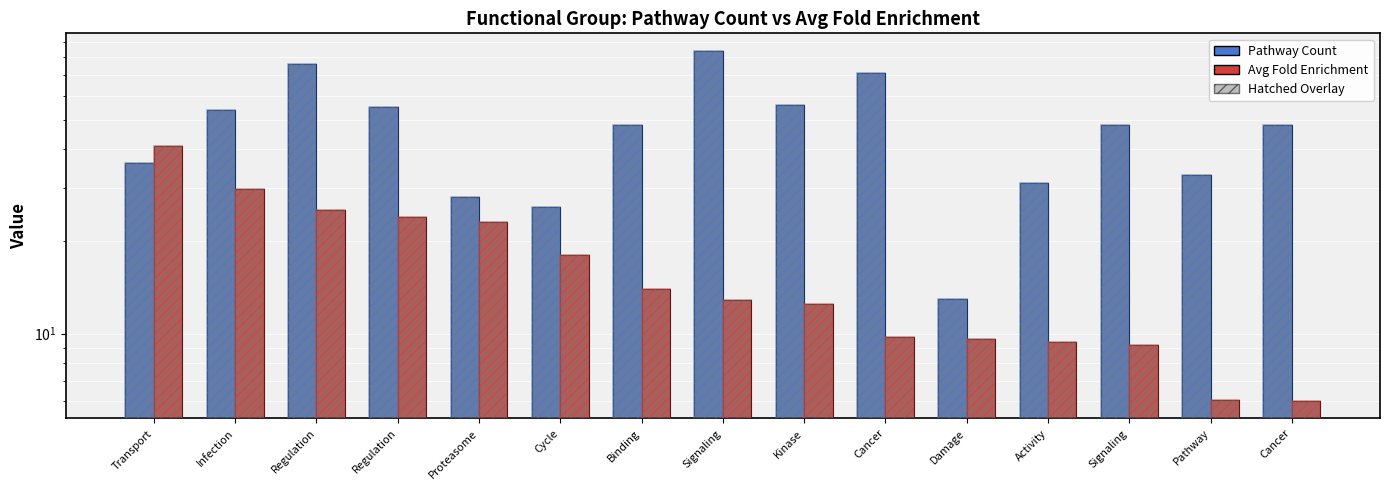

Which label corresponds to the largest value in the chart?

Signaling